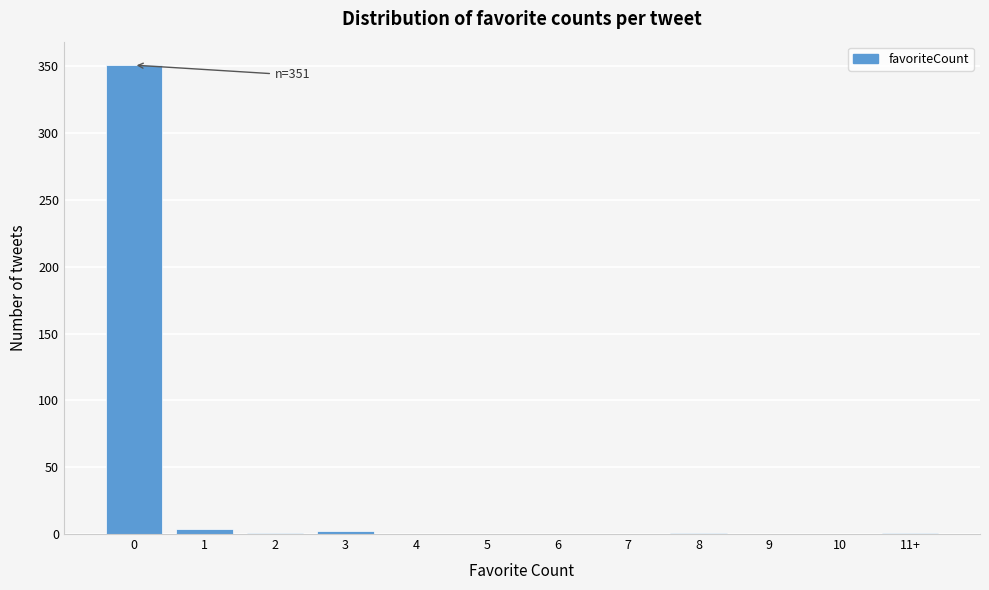

The value at 6 is 179. True or false?

False